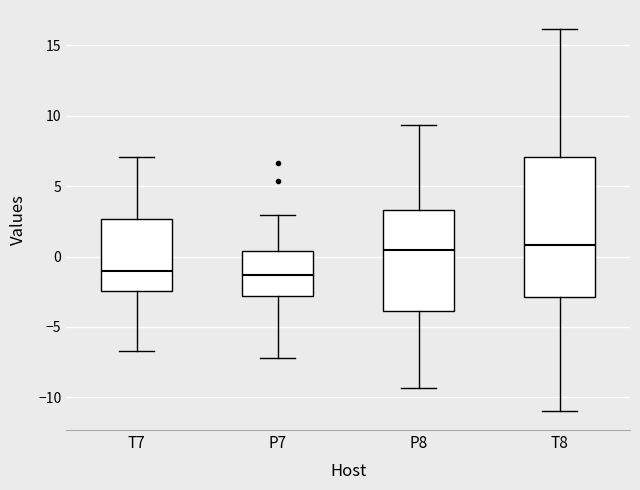

Reading left to right, read every box against the y-axis: the position of its median line, the range the box covers, and the ends of its whiskers. The values are not printed on the chart, so give them approximately, as read against the axis.

T7: median -1.0, box -2.5 to 2.5, whiskers -6.5 to 7.0
P7: median -1.5, box -3.0 to 0.5, whiskers -7.0 to 3.0
P8: median 0.5, box -4.0 to 3.5, whiskers -9.5 to 9.5
T8: median 1.0, box -3.0 to 7.0, whiskers -11.0 to 16.0